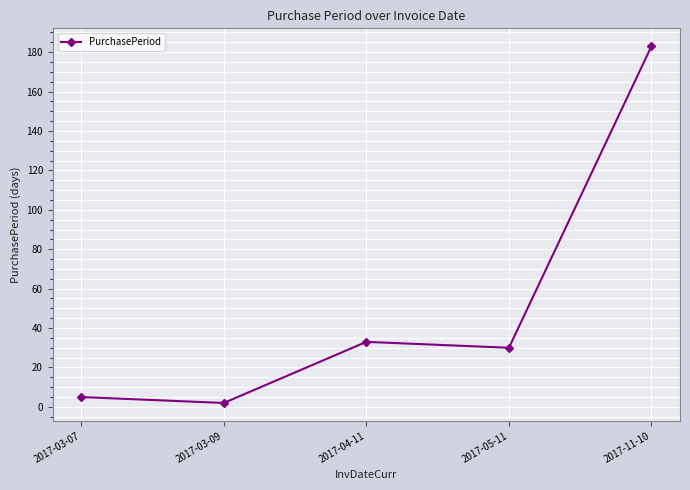

What is the sum of the values at 2017-04-11 and 2017-05-11?

63